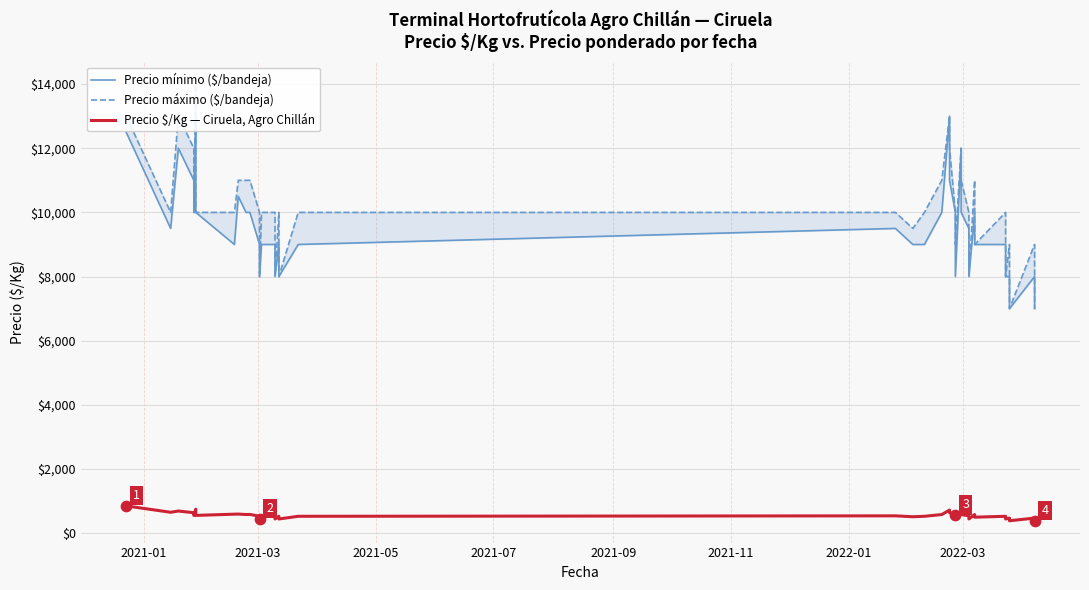

Which series has the largest total across all categories?

Precio máximo ($/bandeja)